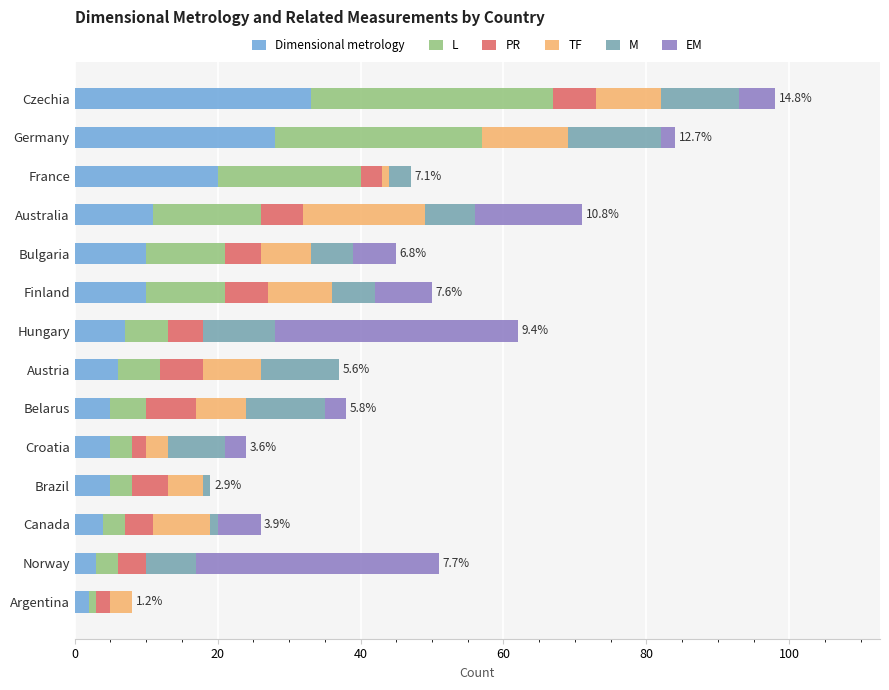

At which category is the sum across all series the highest?

Czechia